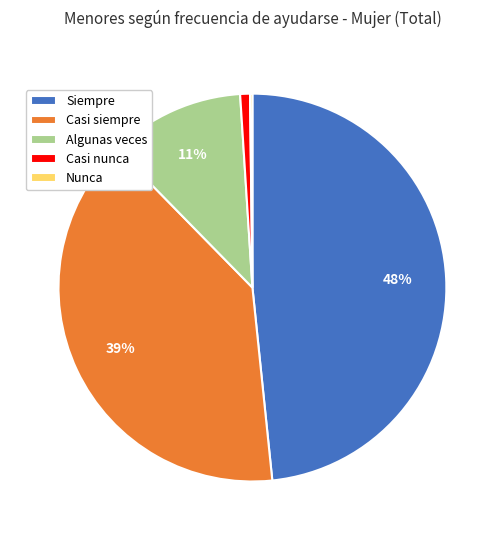

Combined, do Casi siempre and Algunas veces account for over 50%?

Yes